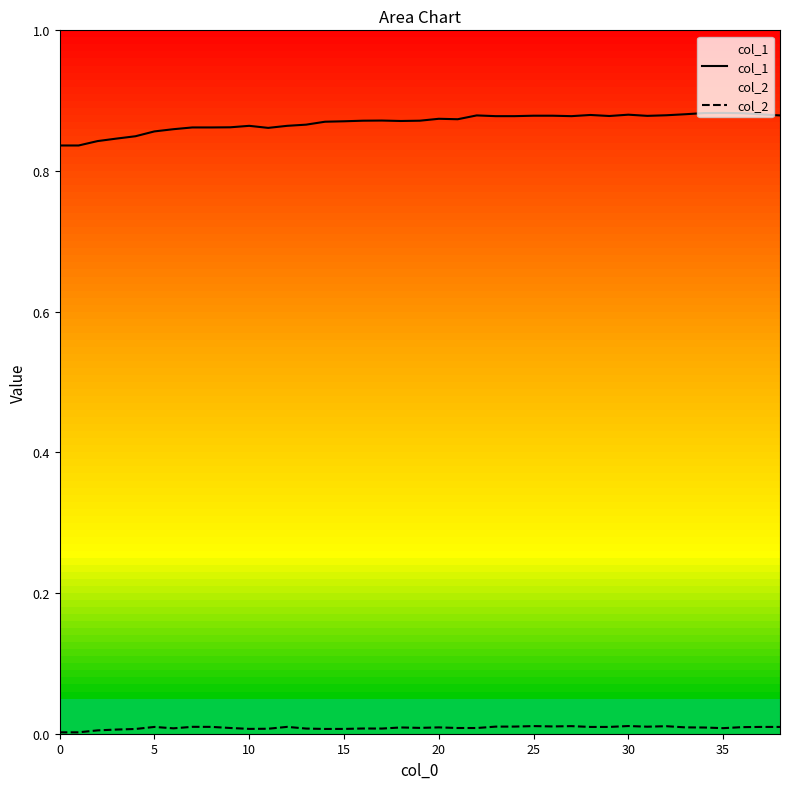

What is the sum of the col_1 values at 19 and 0?

1.7